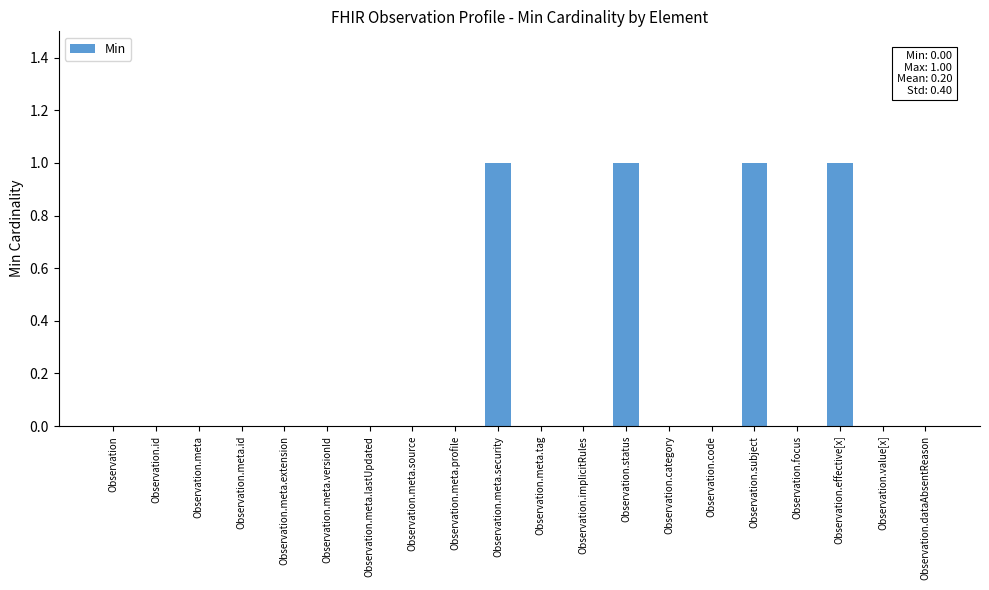

What is the change in value from Observation.code to Observation.effective[x]?

+1